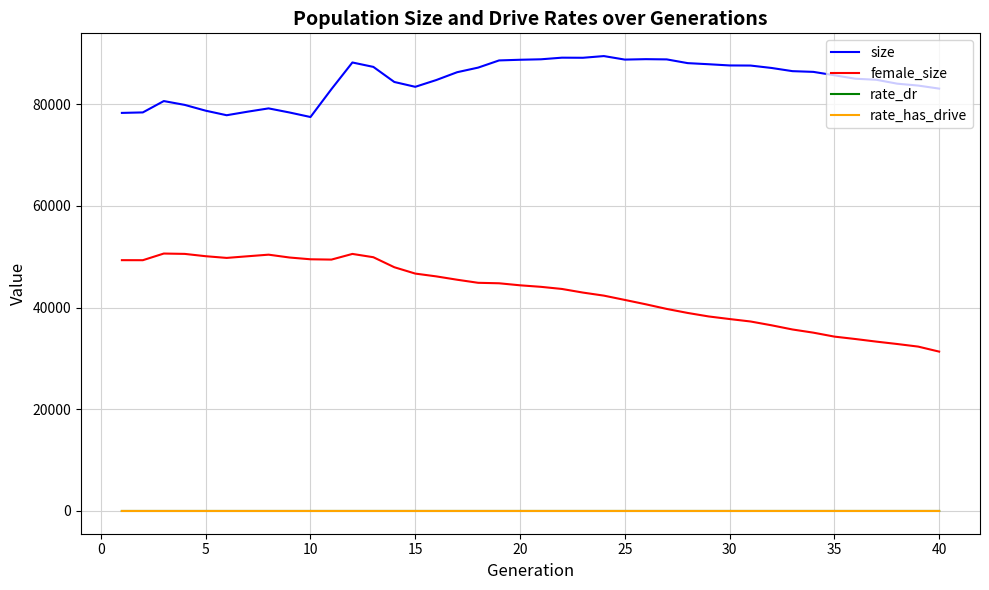

Which series has the largest range (max minus min)?

female_size